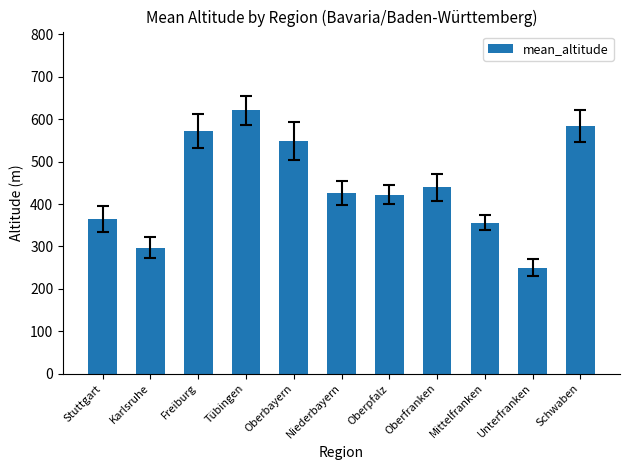

What is the ratio of the value at Schwaben to the value at Tübingen?

0.9